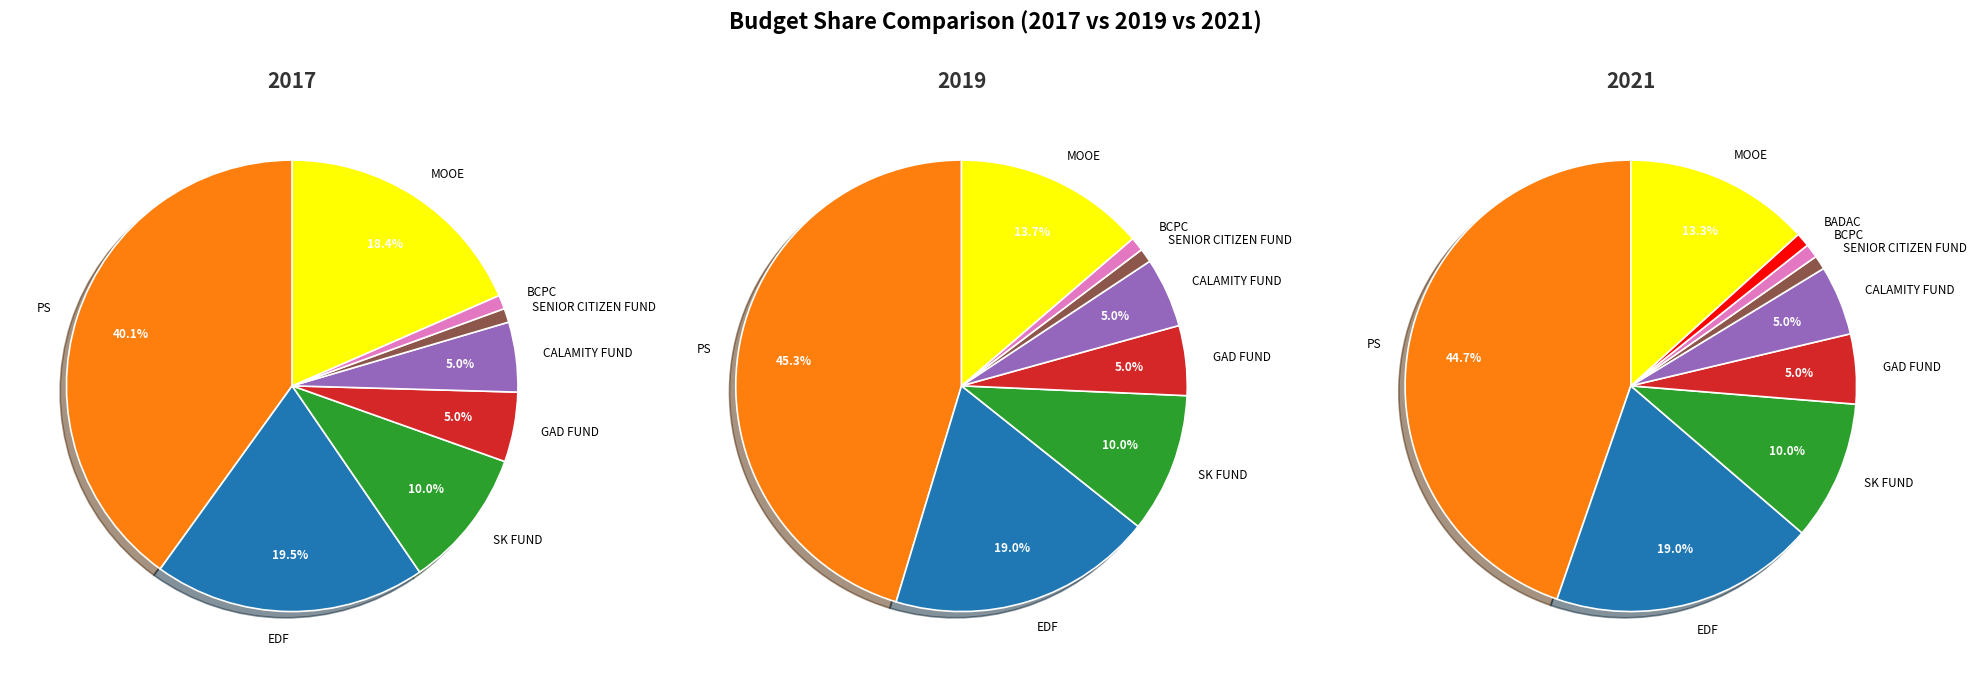

At SENIOR CITIZEN FUND, list the series in order from largest to smallest.

2021, 2019, 2017